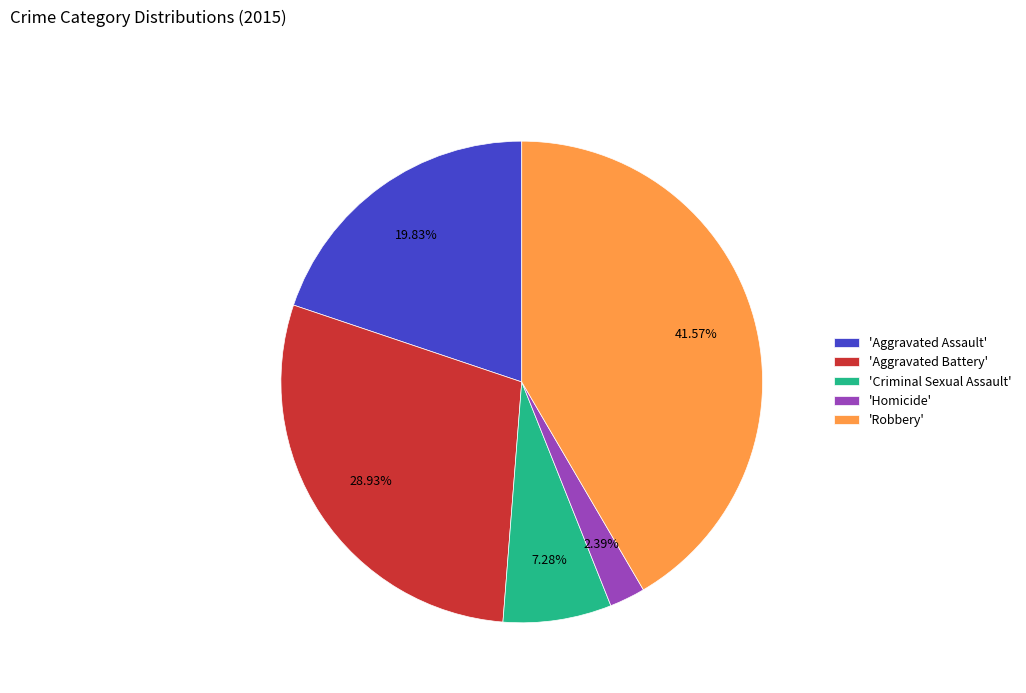

To the nearest percent, what is the difference between the largest and smallest slice percentages?

39%